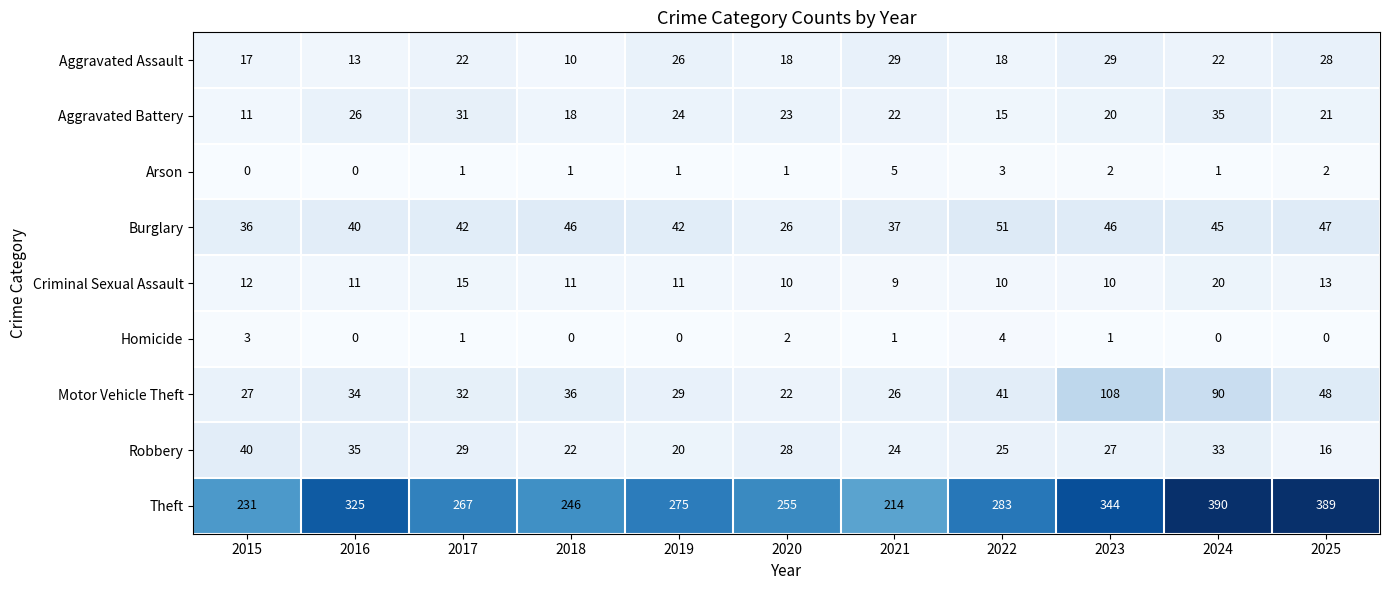

At which label does Burglary reach its peak?

2022